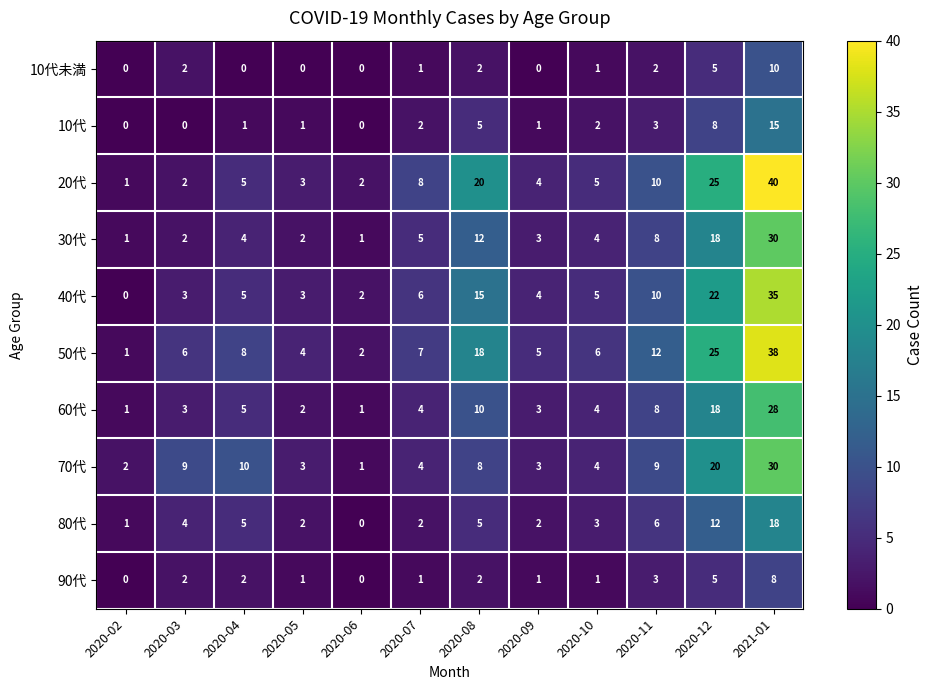

What is the greatest value displayed?

40